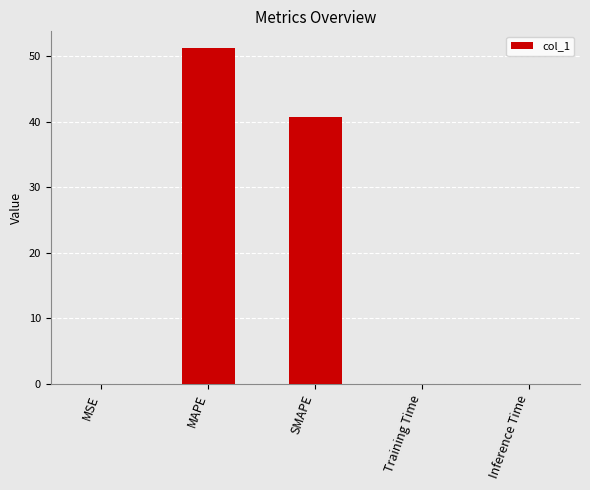

At which category does the chart reach its peak across all series?

MAPE